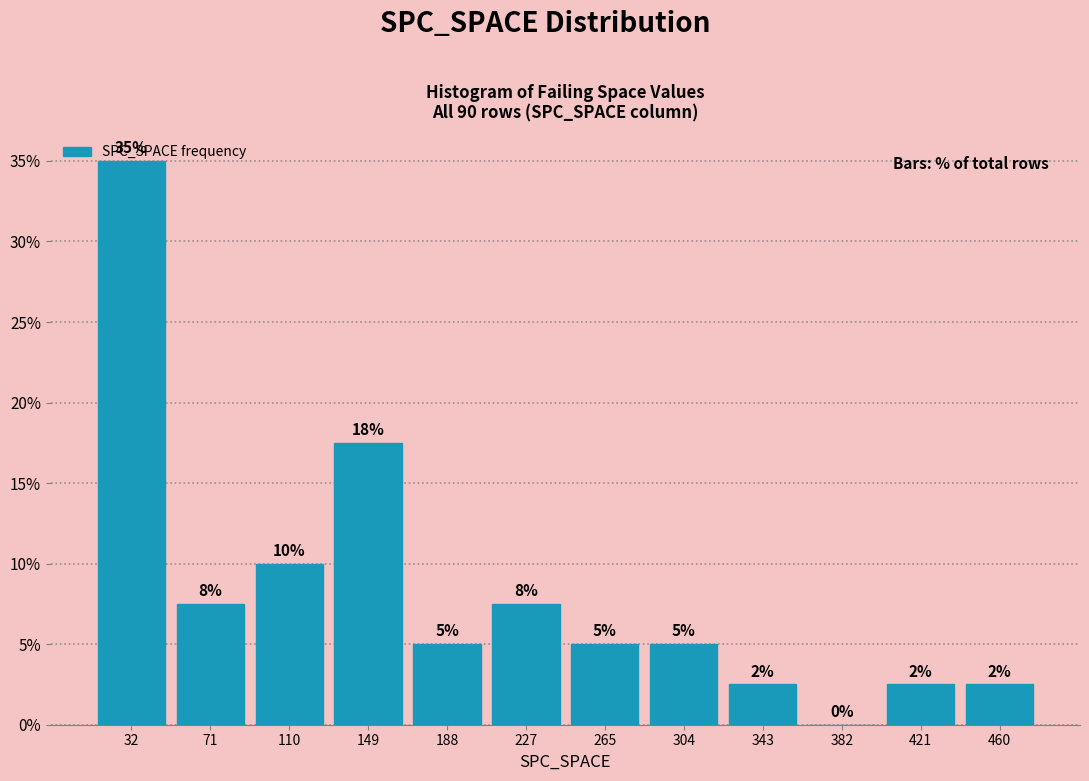

Which range on the x-axis has the tallest bar?

15 to 50